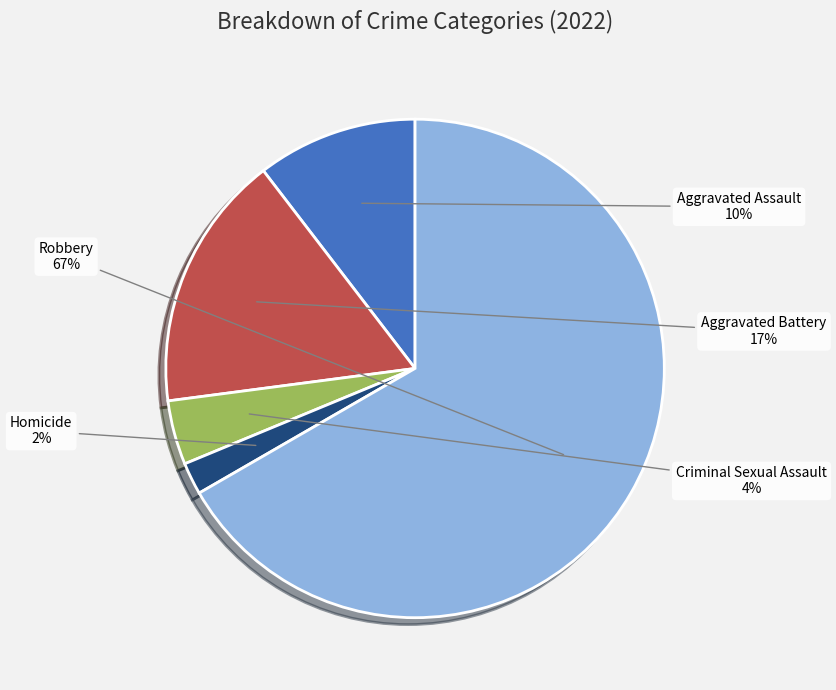

Does Criminal Sexual Assault account for over 50% of the chart?

No